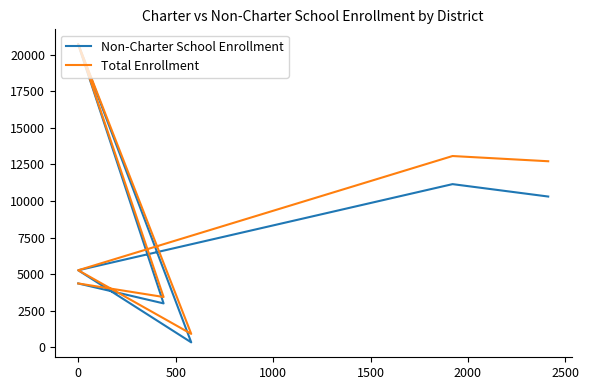

What is the average value of the Non-Charter School Enrollment series?

7877